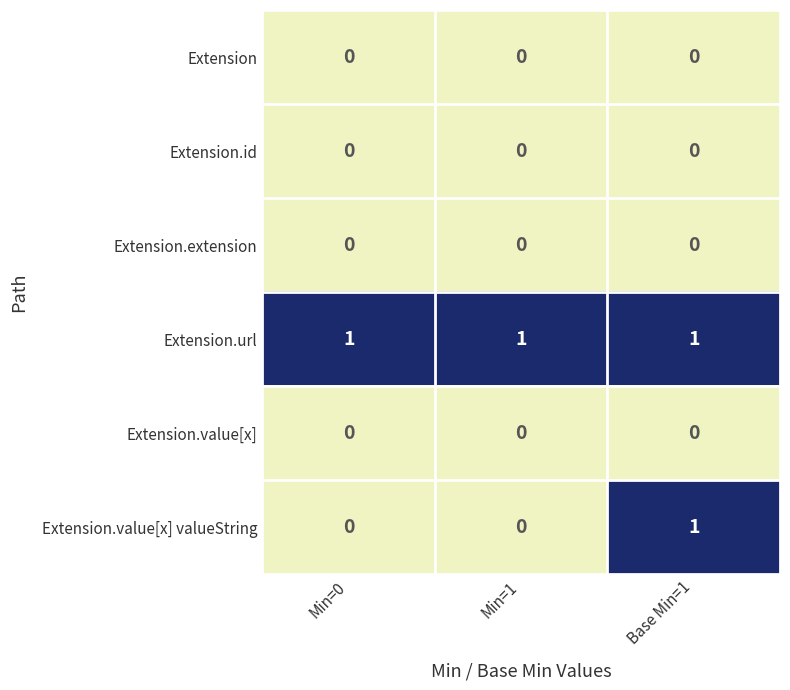

Reading right to left, extract all data points from this chart.

Extension: Base Min=1=0	Min=1=0	Min=0=0
Extension.id: Base Min=1=0	Min=1=0	Min=0=0
Extension.extension: Base Min=1=0	Min=1=0	Min=0=0
Extension.url: Base Min=1=1	Min=1=1	Min=0=1
Extension.value[x]: Base Min=1=0	Min=1=0	Min=0=0
Extension.value[x] valueString: Base Min=1=1	Min=1=0	Min=0=0